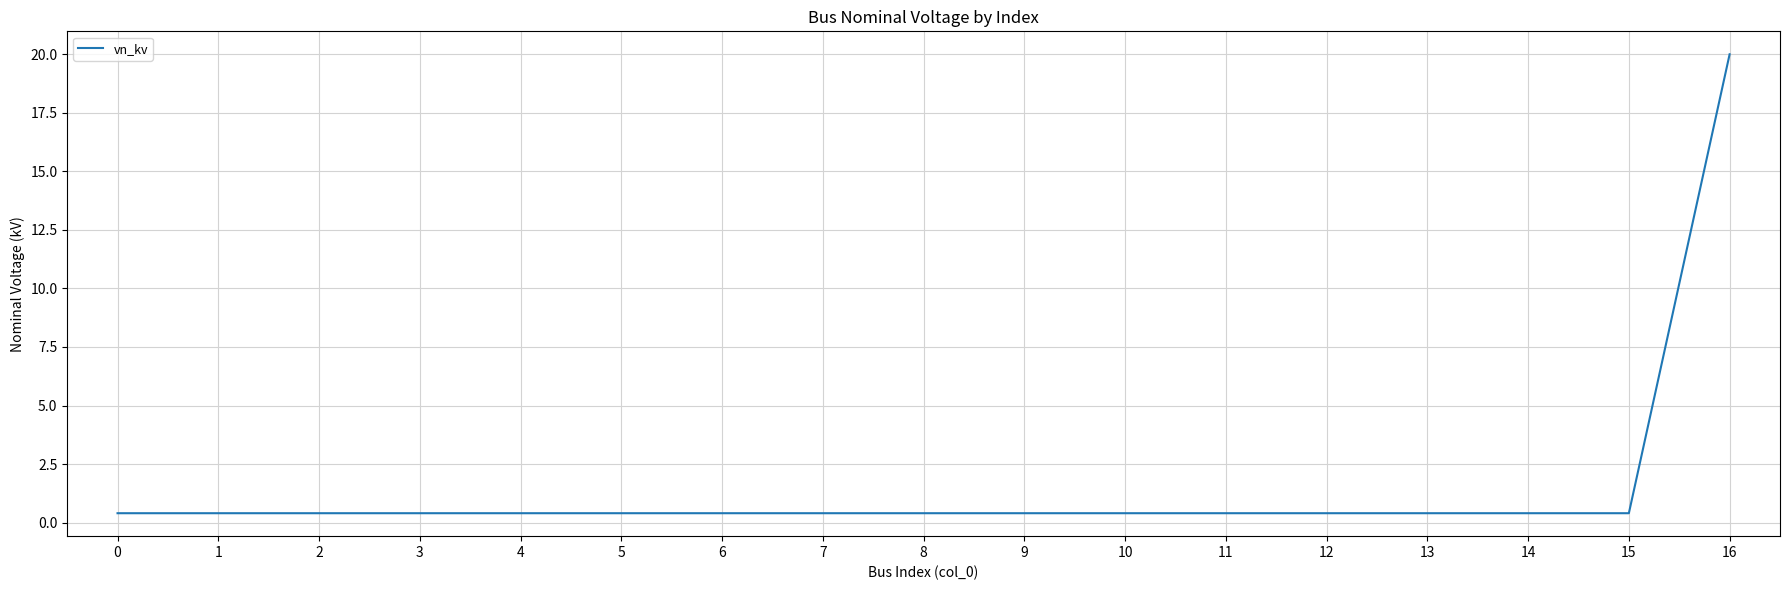

What is the difference between the maximum and minimum values?

19.6